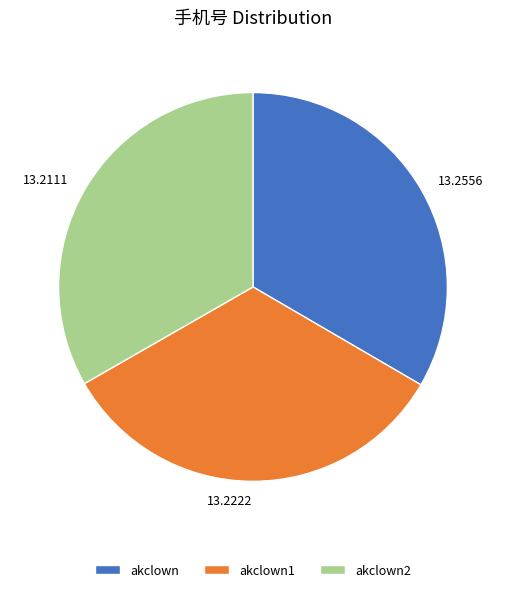

How many segments does this pie chart have?

3